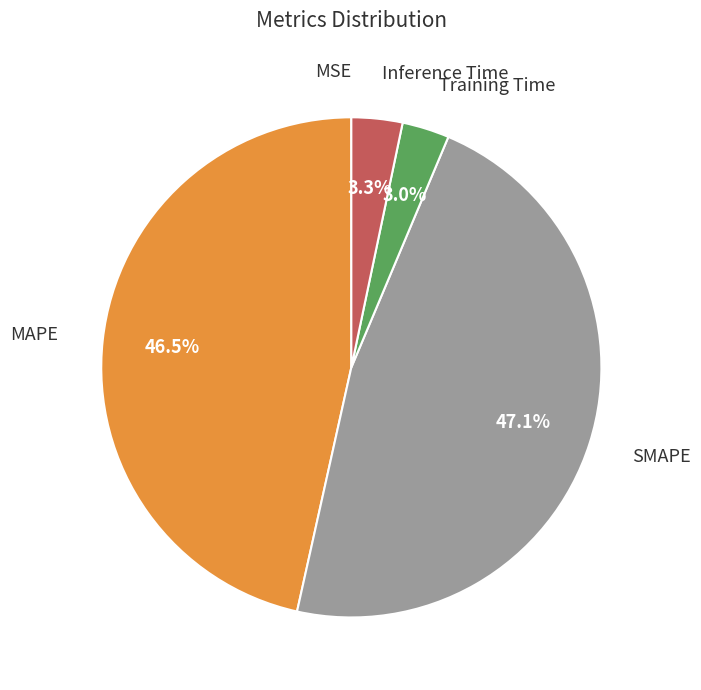

Is there any slice that represents more than half of the pie?

No